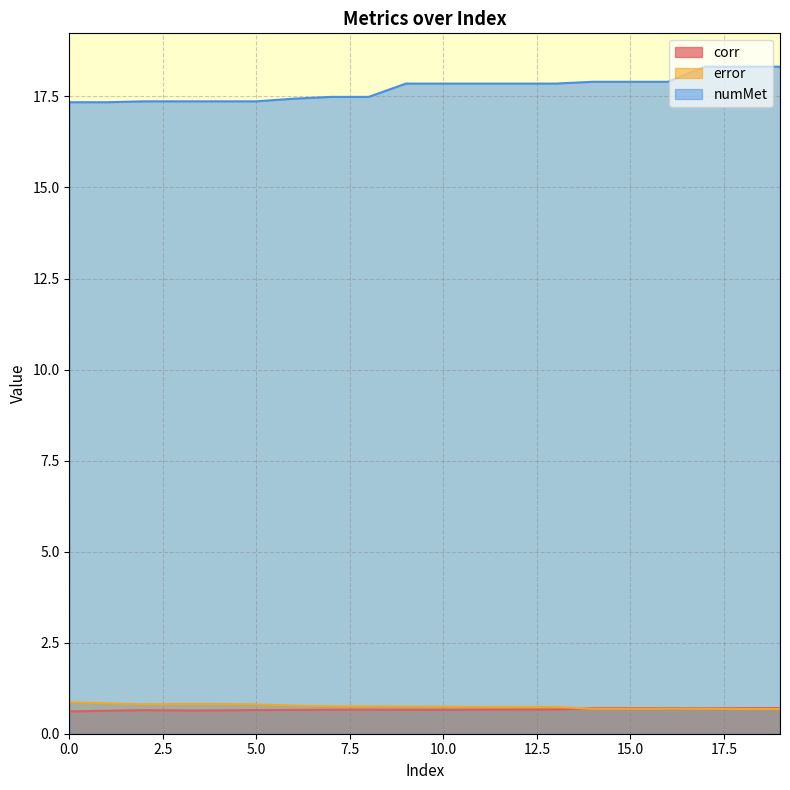

What is the minimum value for corr?

0.6